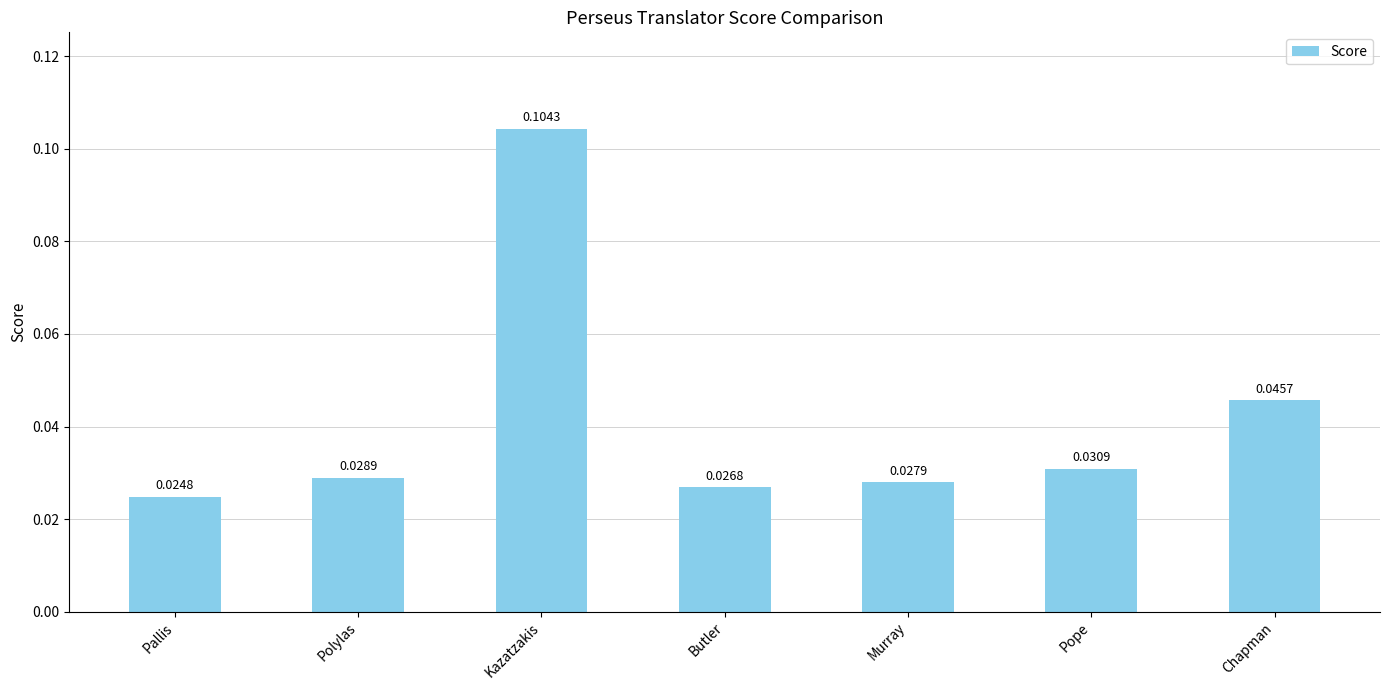

List the labels in order of value, smallest first.

Pallis, Butler, Murray, Polylas, Pope, Chapman, Kazatzakis